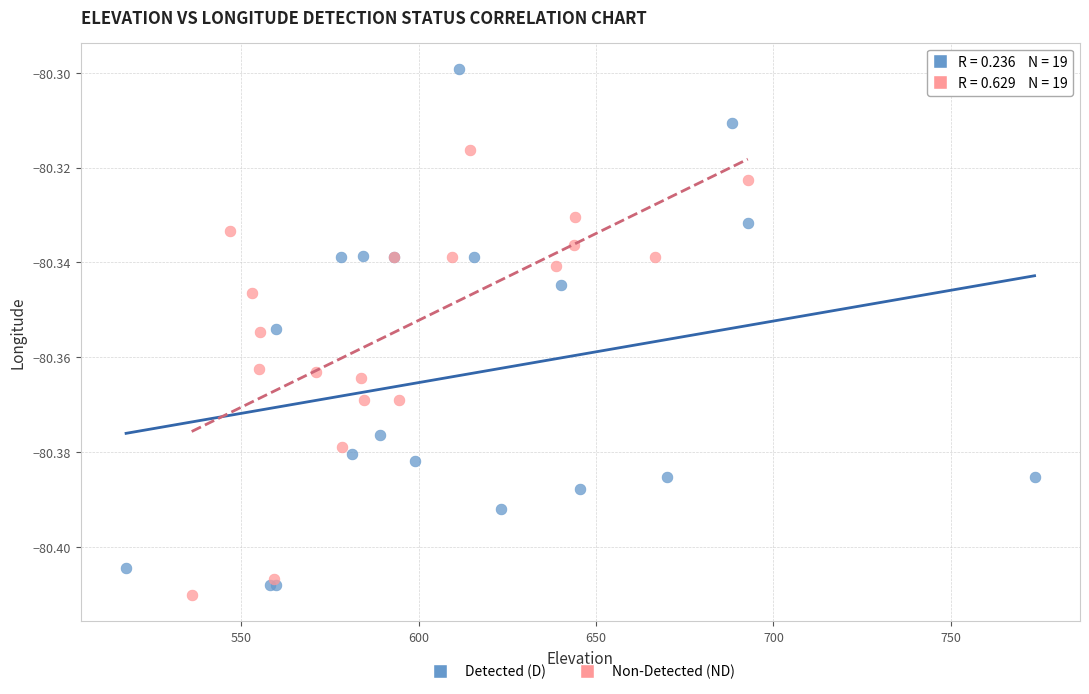

Which series contains the highest Y value?

Detected (D)